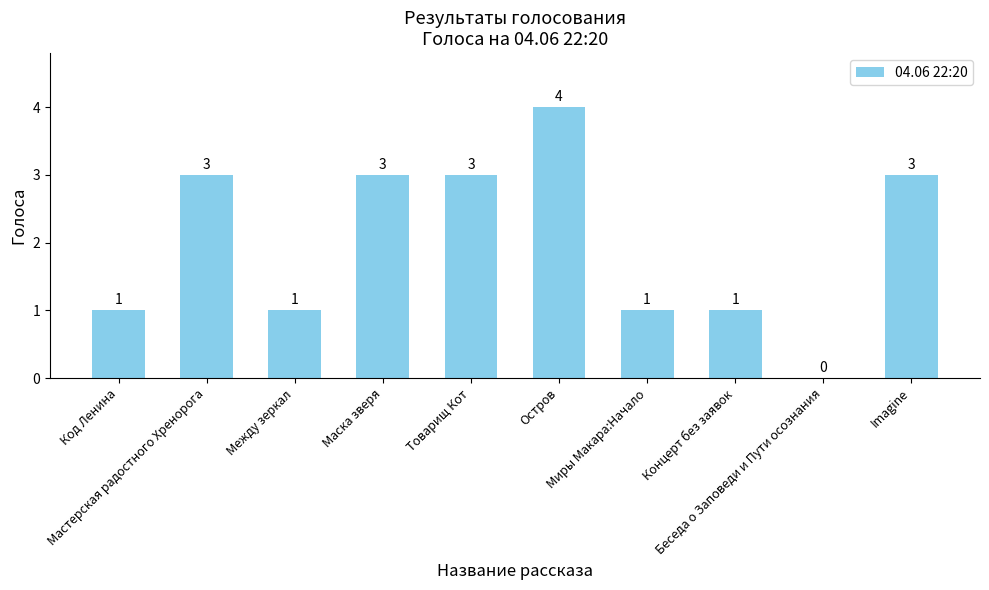

What is the approximate value at Код Ленина?

1